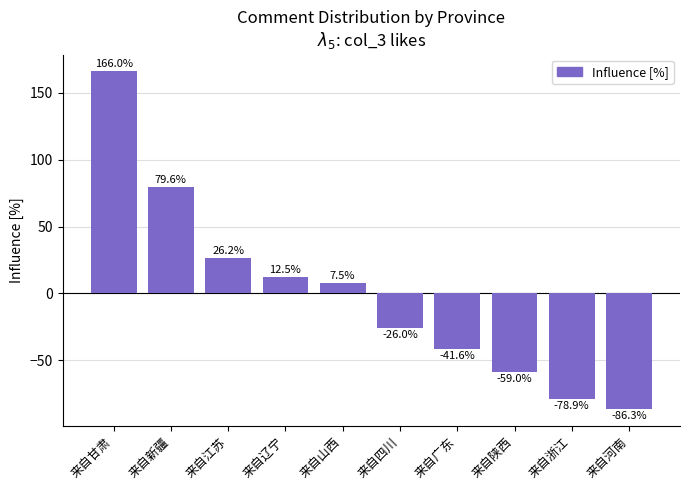

What is the difference between the second highest and minimum values?

165.9